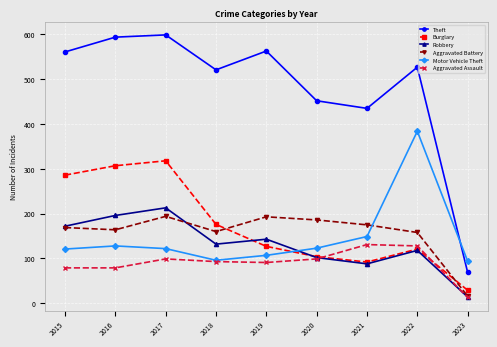

Is the value of Motor Vehicle Theft at 2017 greater than the value of Burglary at 2018?

No